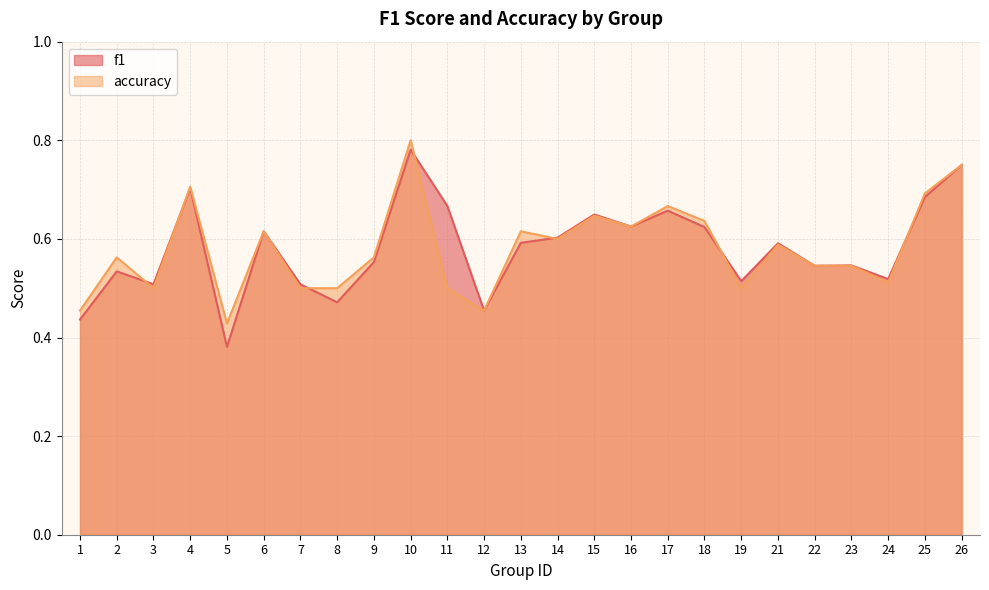

Where do f1 and accuracy first cross each other?

2 and 3